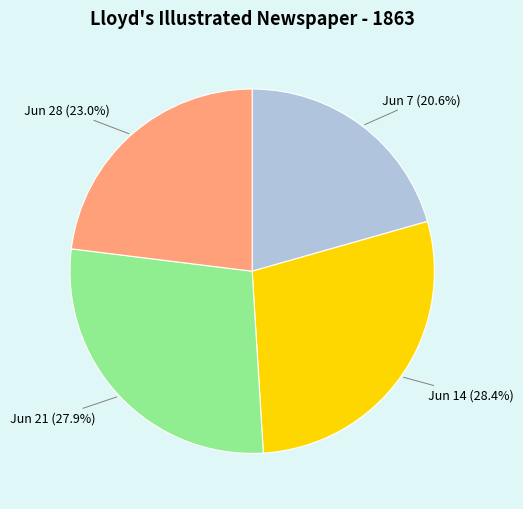

What is the total percentage of Jun 21 (27.9%) and Jun 28 (23.0%)?

51.0%